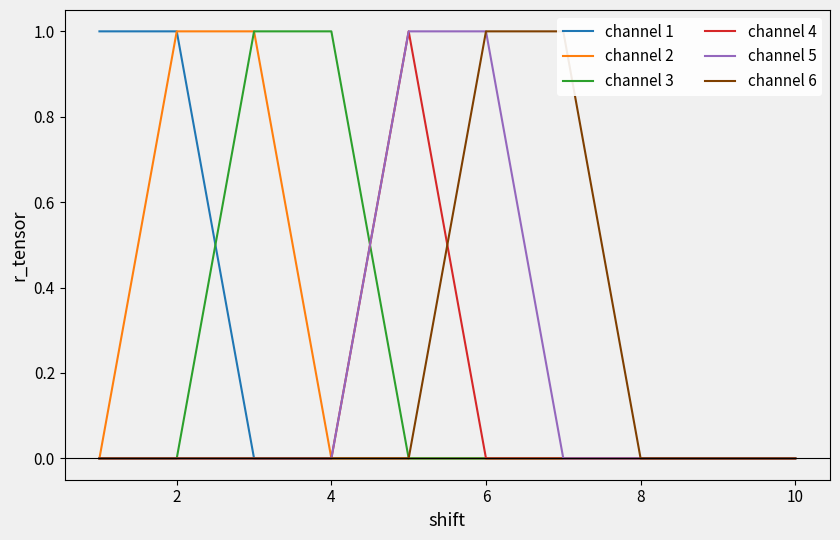

Which series ends up on top after the final intersection of channel 3 and channel 1?

channel 3